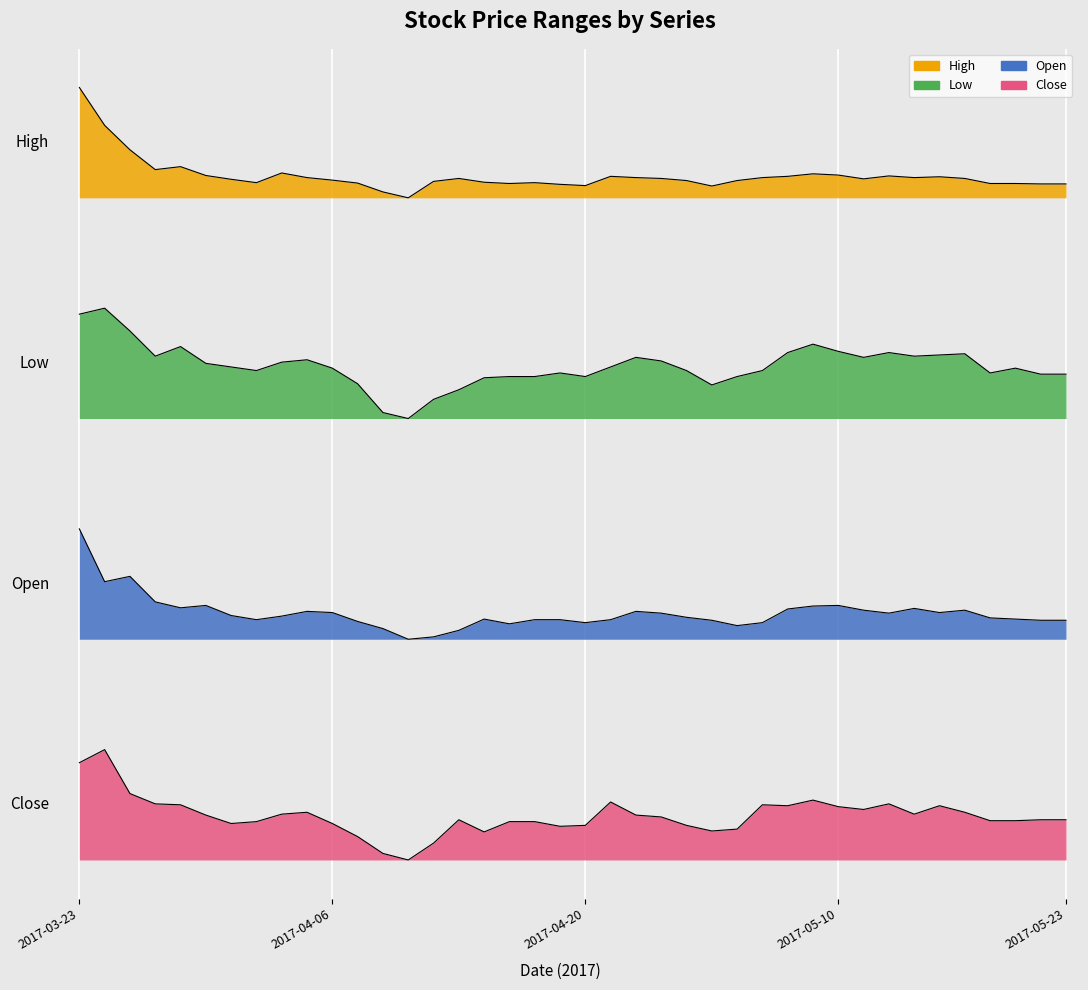

What is the highest value of the Low series?

15000.0